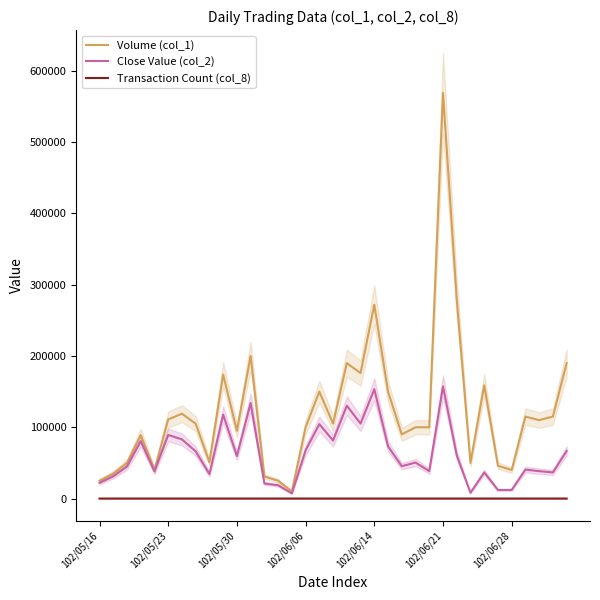

At how many categories does at least one series exceed 44066?

28